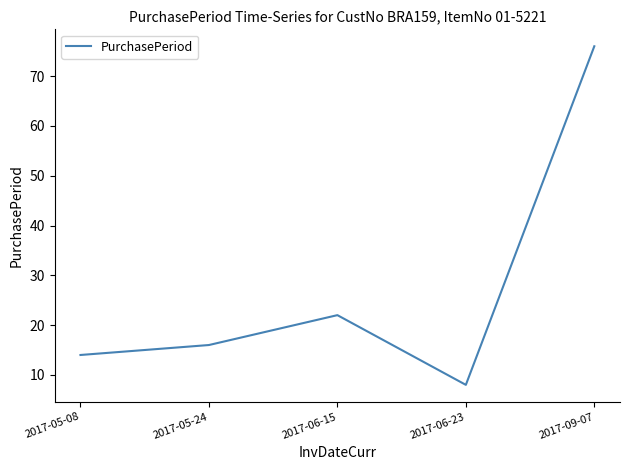

What is the average value?

27